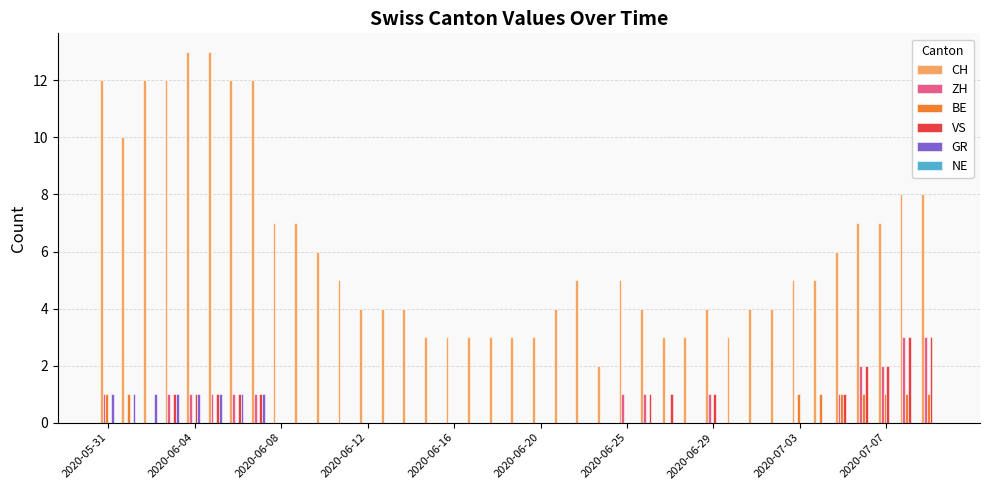

Which series has the largest total across all categories?

CH